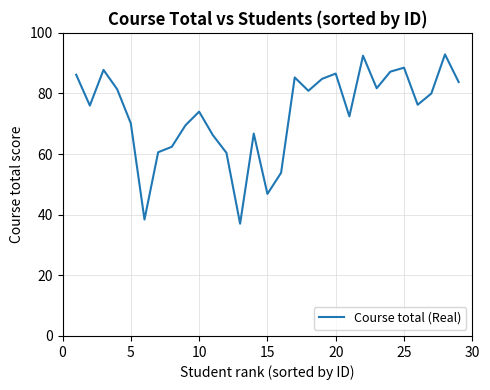

What is the smallest value displayed?

37.0